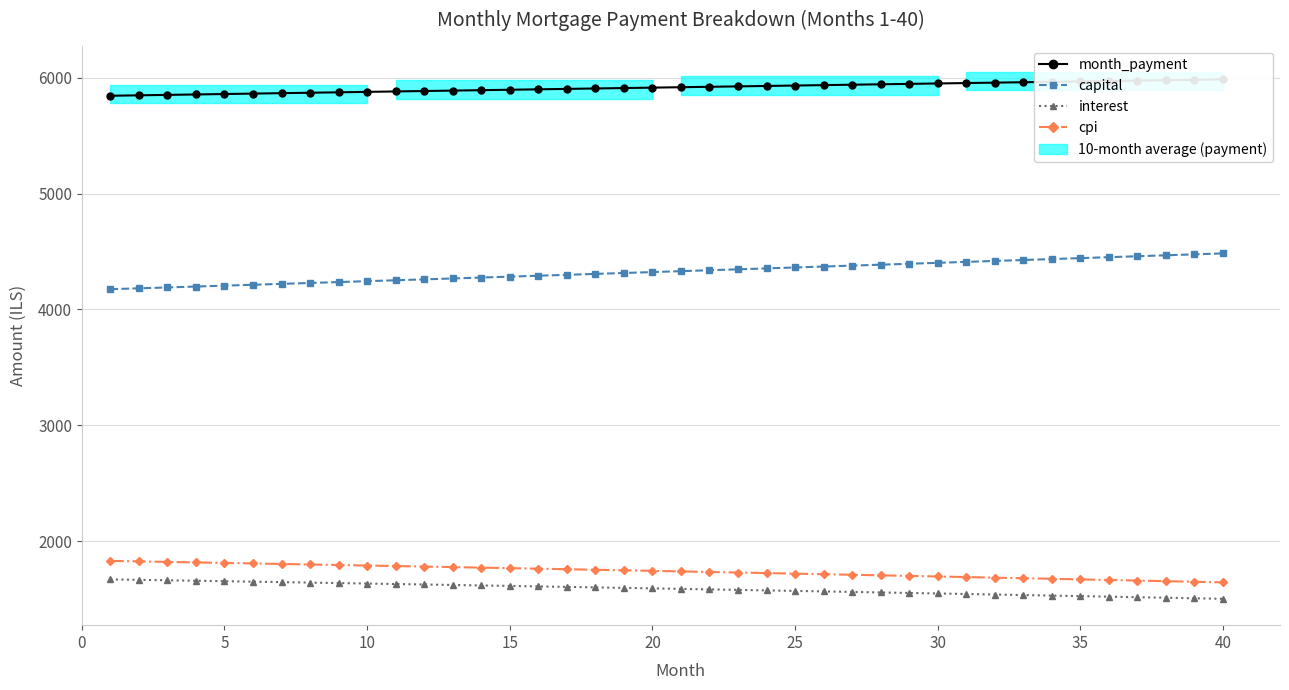

Is the value of month_payment at 31 greater than the value of capital at 17?

Yes